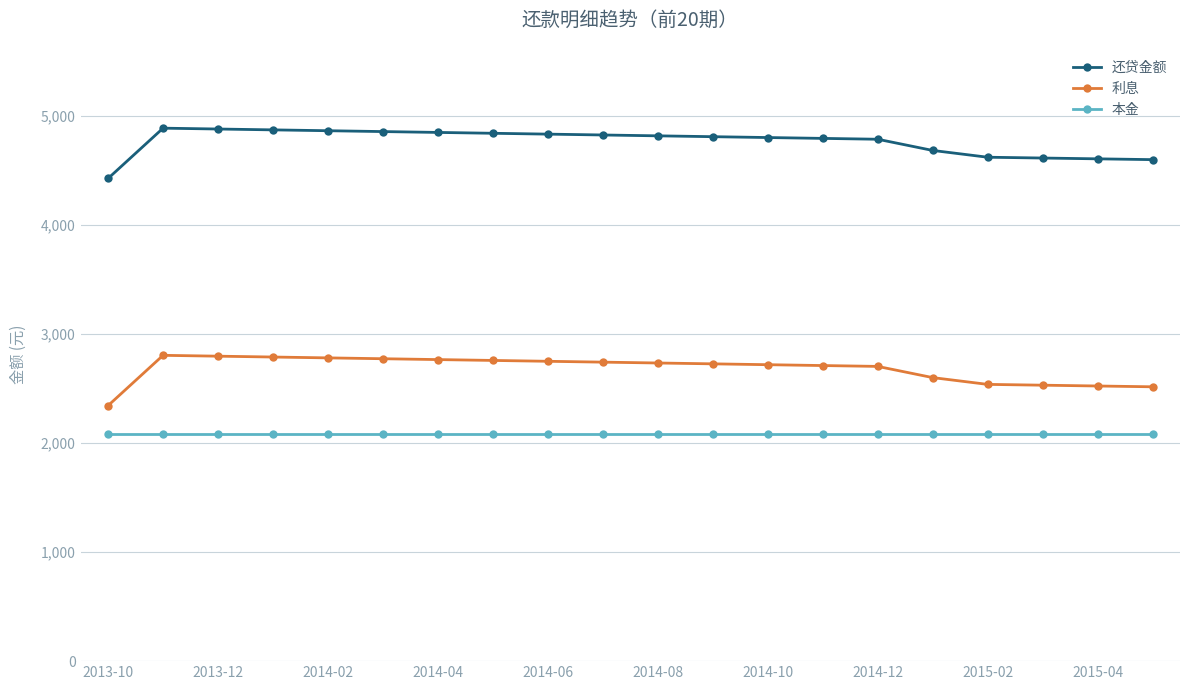

Rank the series by their maximum value, from lowest to highest.

本金, 利息, 还贷金额